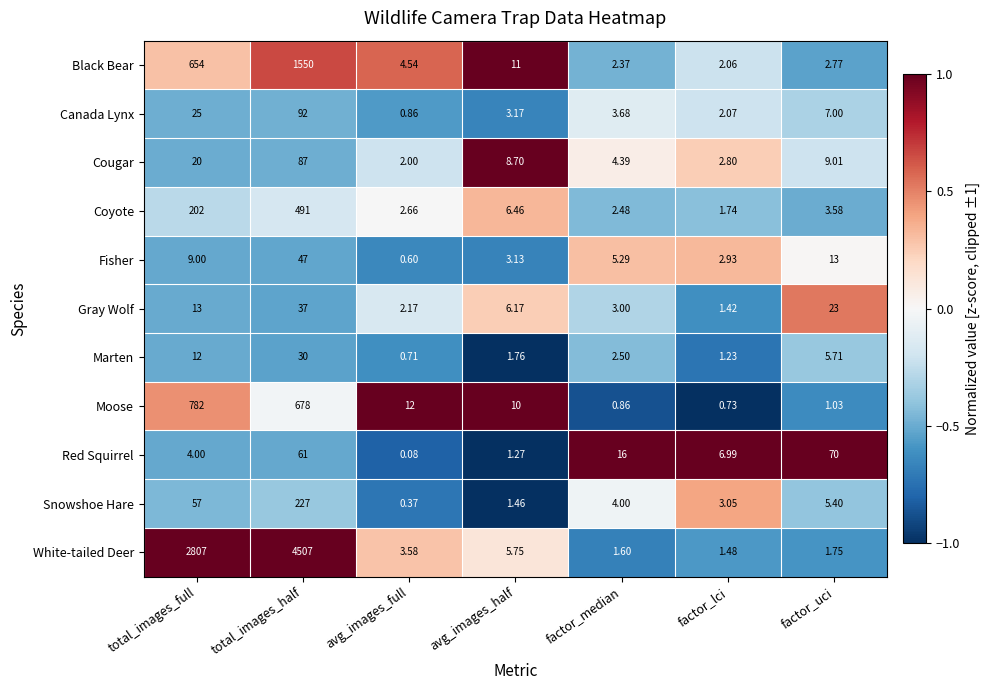

At which label is Black Bear closest to 776?

total_images_full